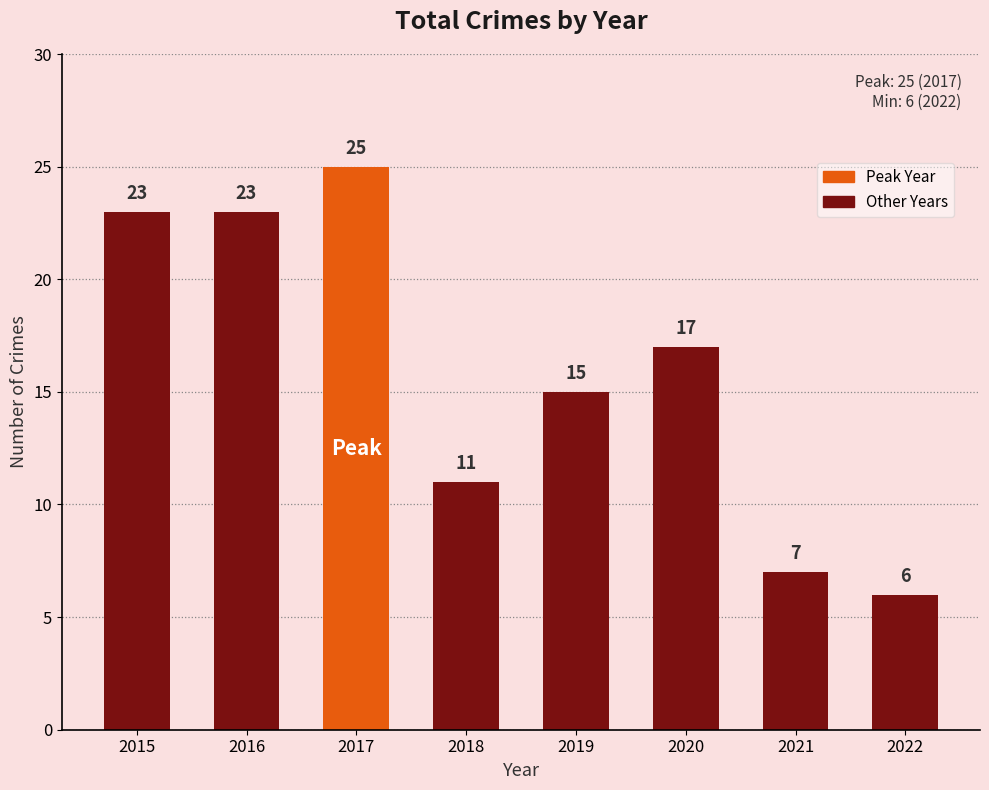

Count the values in the range 11 to 23.

5